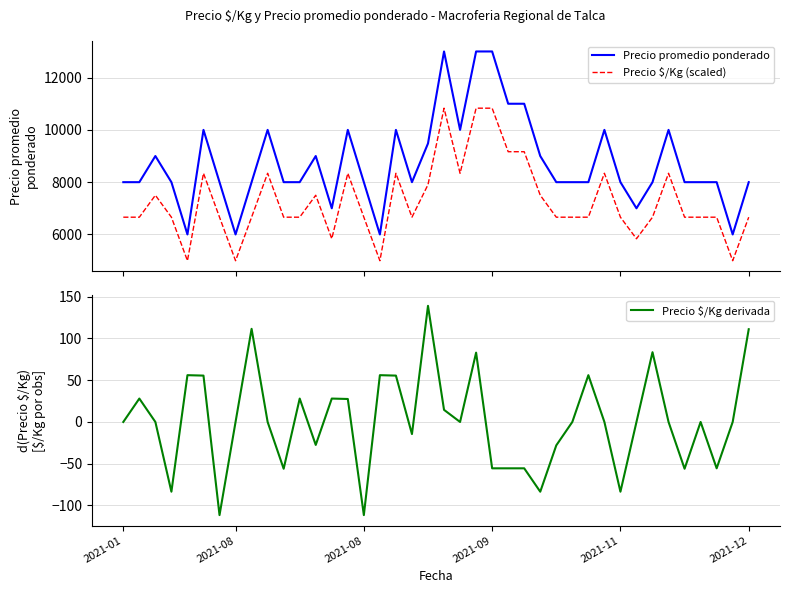

True or false: Precio $/Kg (scaled) and Precio promedio ponderado cross at least once.

False